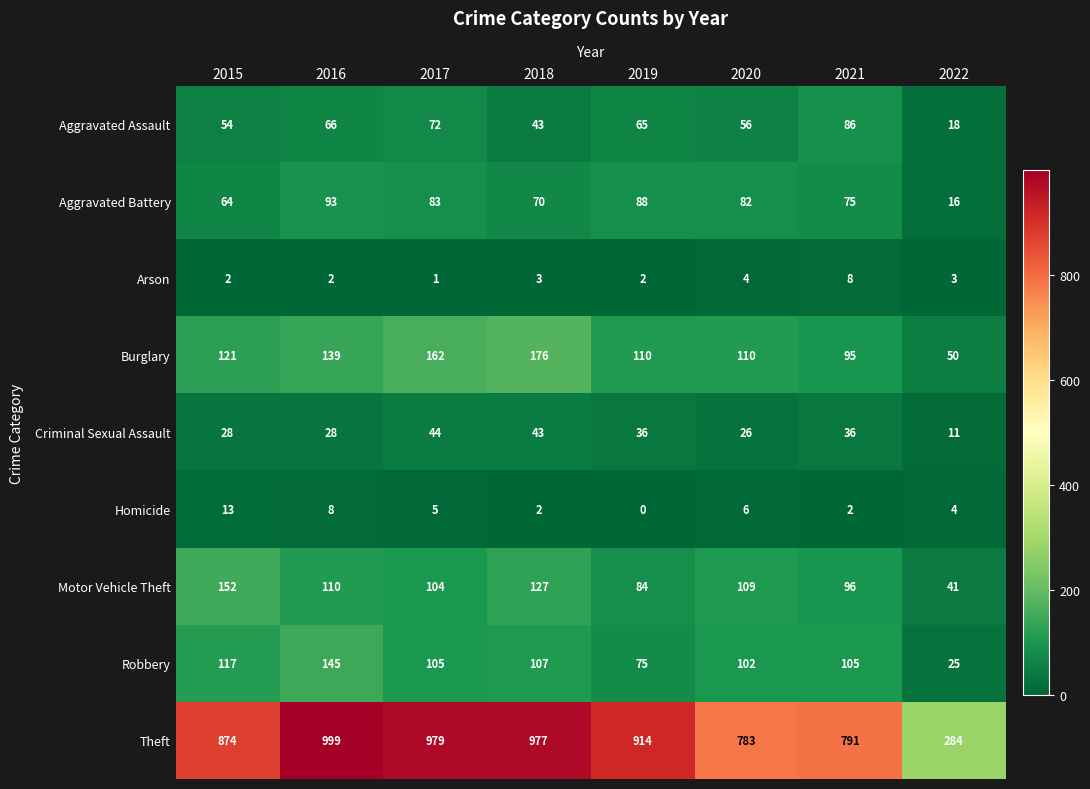

Rank the series at 2015 from highest to lowest value.

Theft, Motor Vehicle Theft, Burglary, Robbery, Aggravated Battery, Aggravated Assault, Criminal Sexual Assault, Homicide, Arson